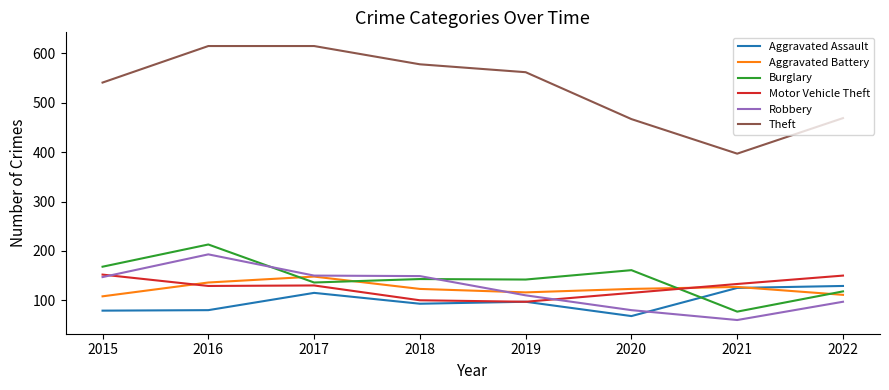

Which series changed the most between 2017 and 2018?

Theft